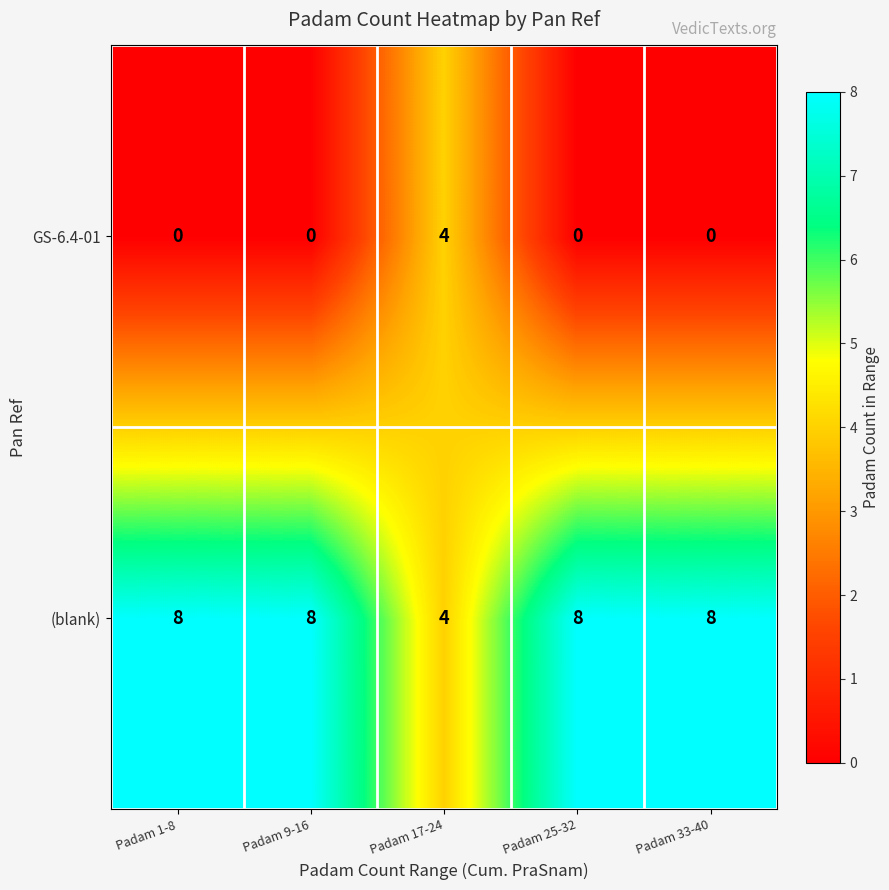

Reading left to right, extract all data points from this chart.

GS-6.4-01: Padam 1-8=0	Padam 9-16=0	Padam 17-24=4	Padam 25-32=0	Padam 33-40=0
(blank): Padam 1-8=8	Padam 9-16=8	Padam 17-24=4	Padam 25-32=8	Padam 33-40=8